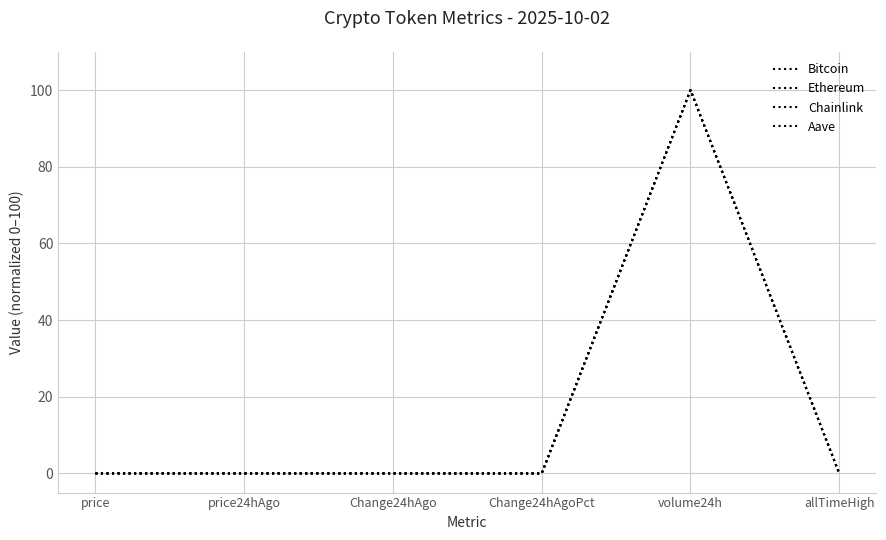

Is the value of Chainlink at Change24hAgo greater than the value of Ethereum at Change24hAgoPct?

Yes